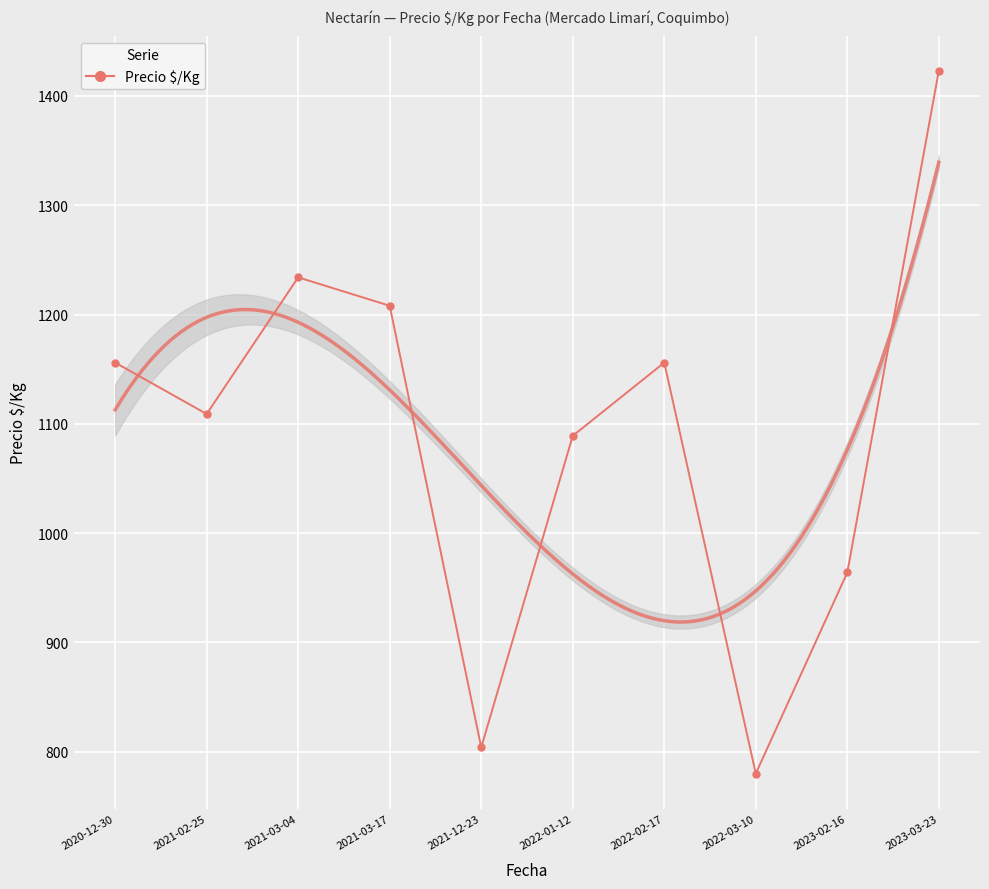

Rank the categories by value from lowest to highest.

2022-03-10, 2021-12-23, 2023-02-16, 2022-01-12, 2021-02-25, 2020-12-30, 2022-02-17, 2021-03-17, 2021-03-04, 2023-03-23